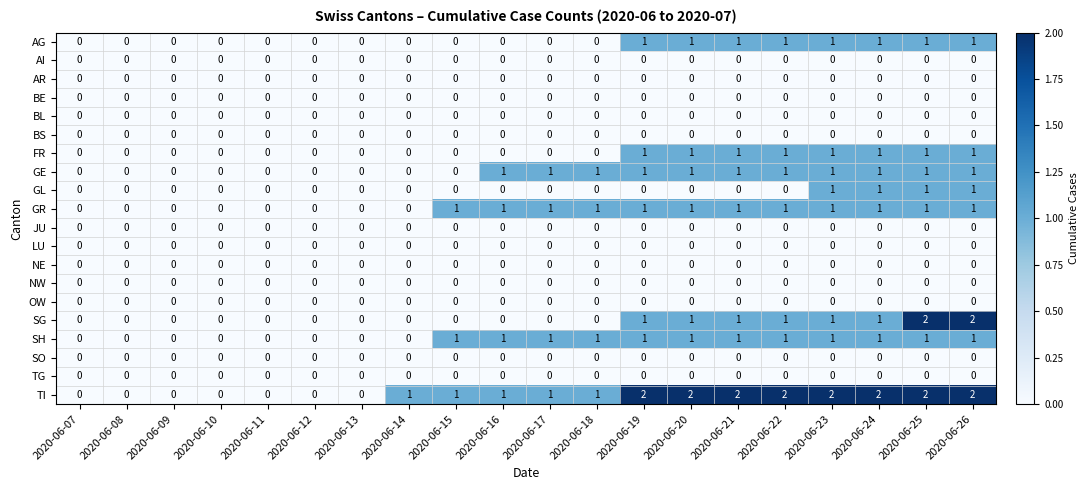

Count the SH values in the range 0 to 1.

20